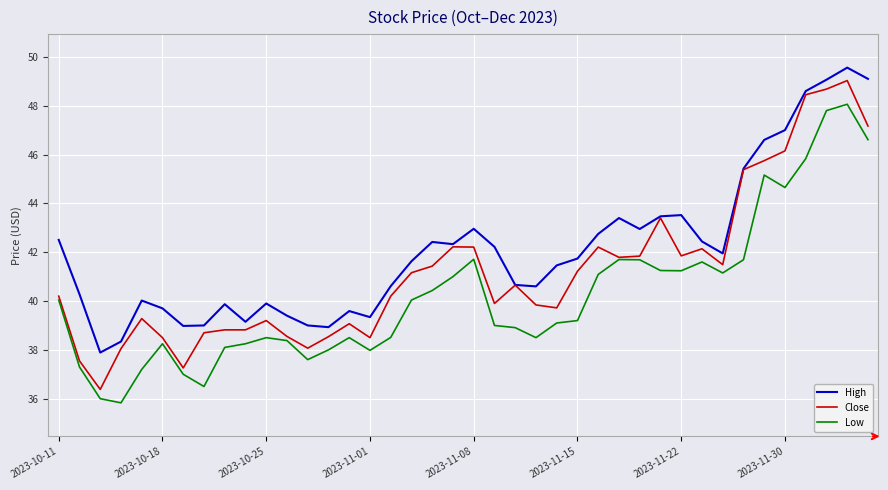

What is the minimum value for High?

37.9